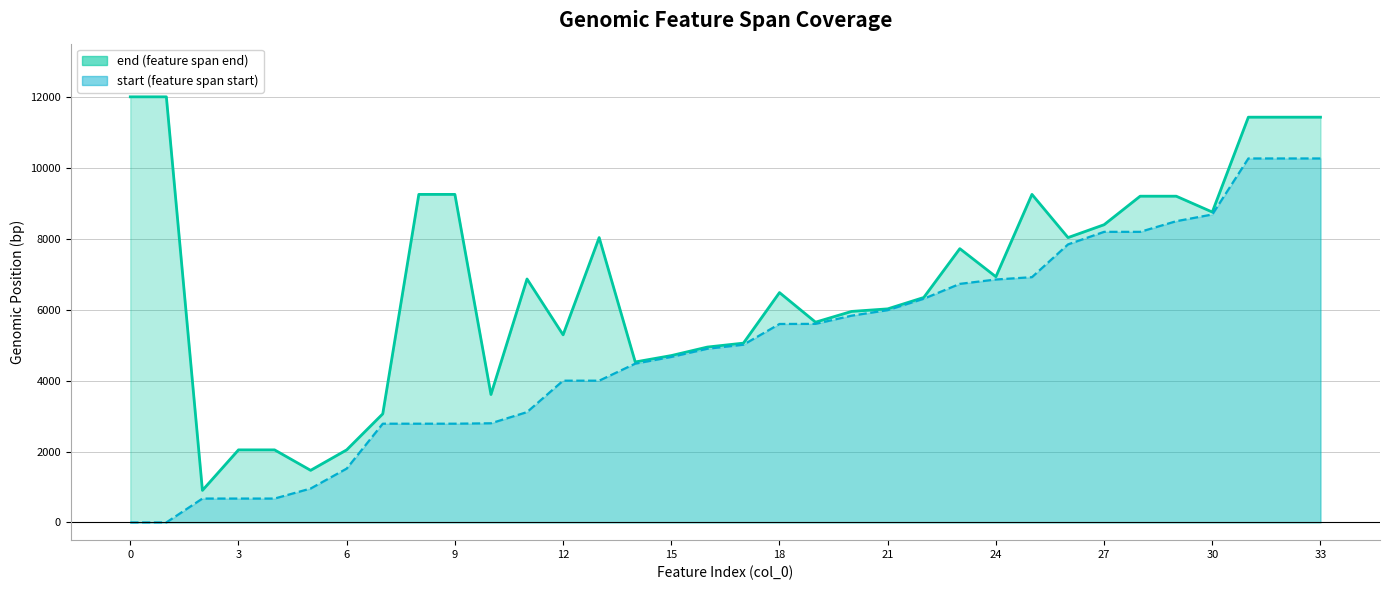

How many series are shown in this chart?

2